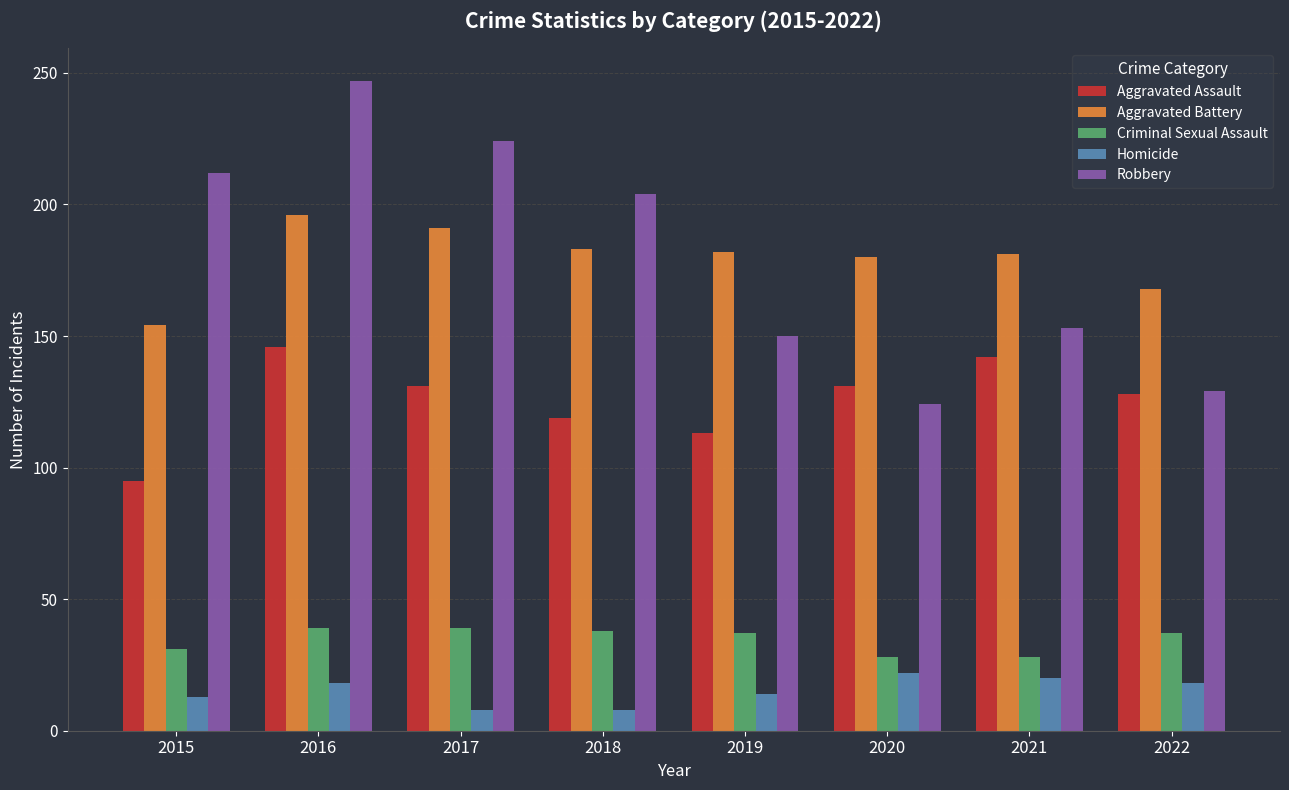

What is the total value across all series at 2022?

480